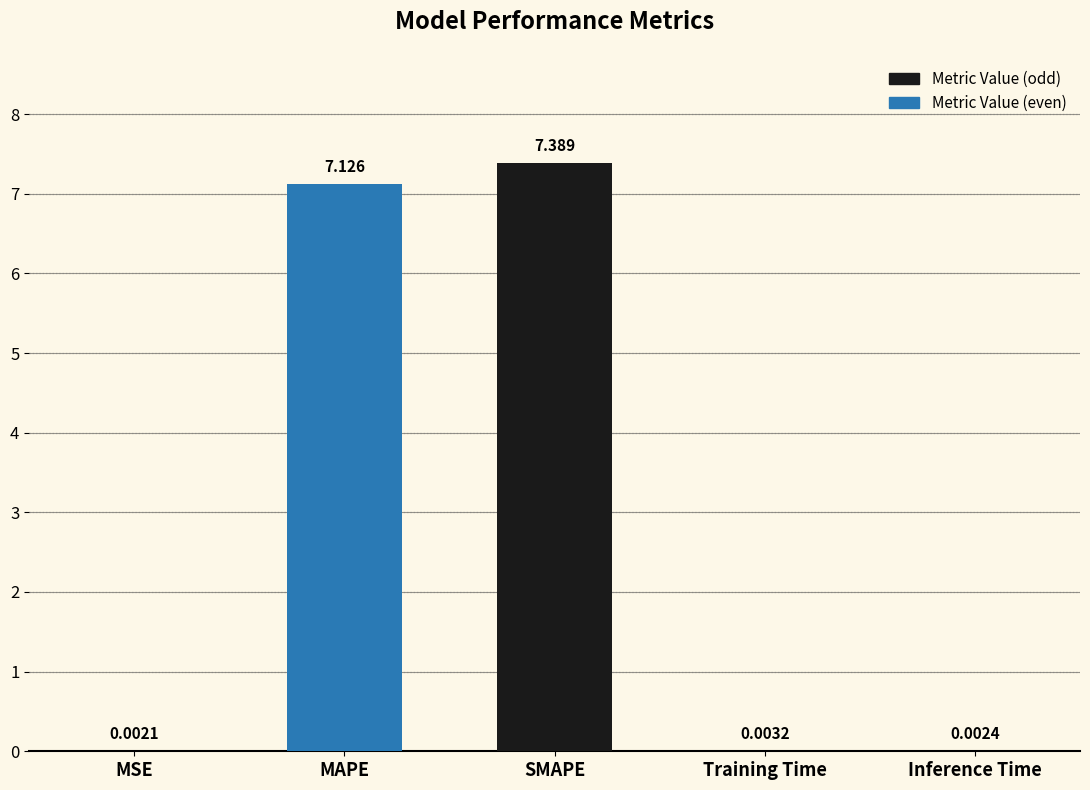

At which category does the chart reach its peak across all series?

SMAPE